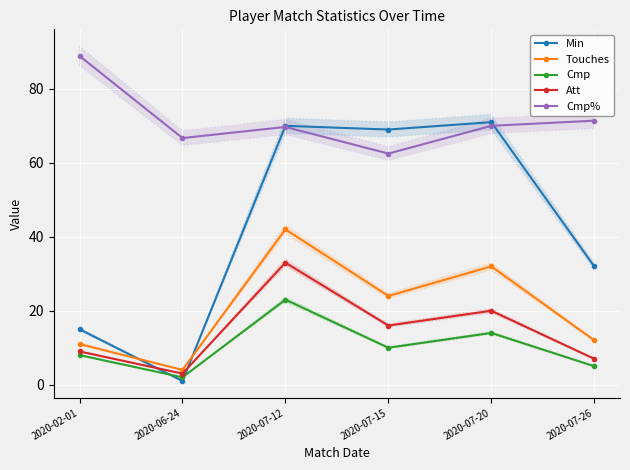

What is the total value across all series at 2020-07-15?

181.5